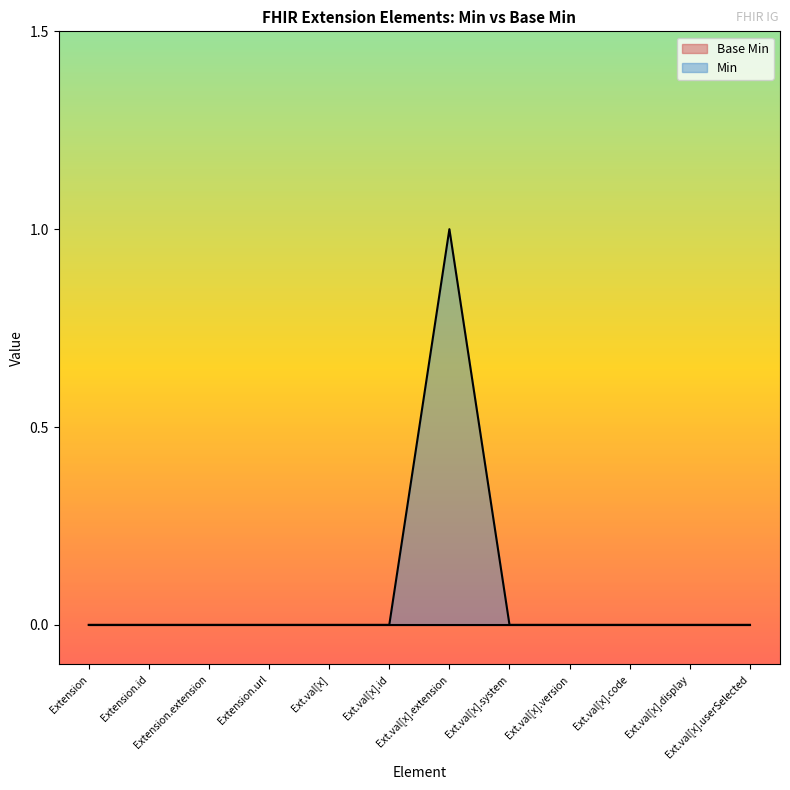

Which series has the largest total across all categories?

Min